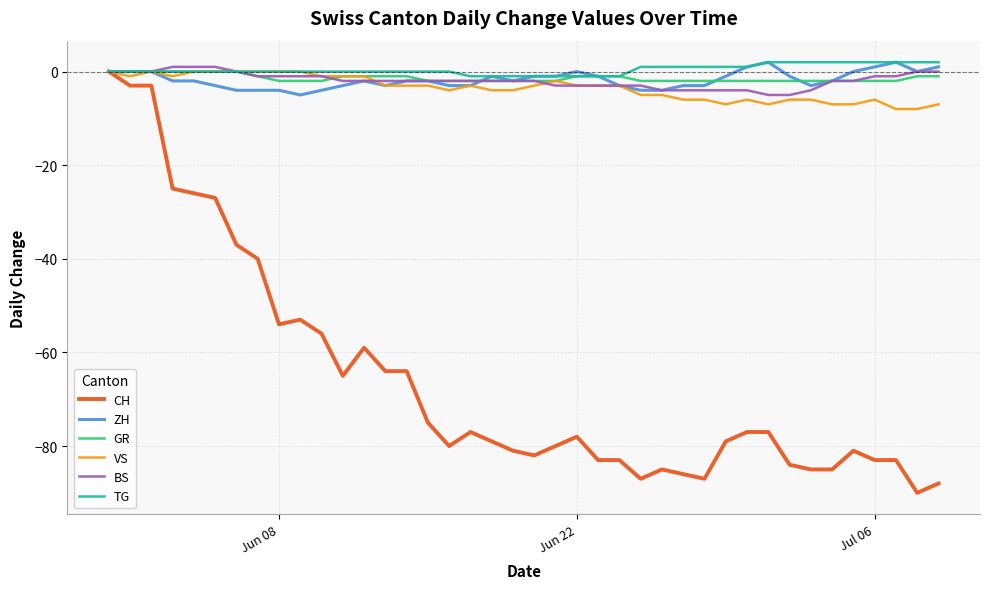

Which series has the largest range (max minus min)?

CH